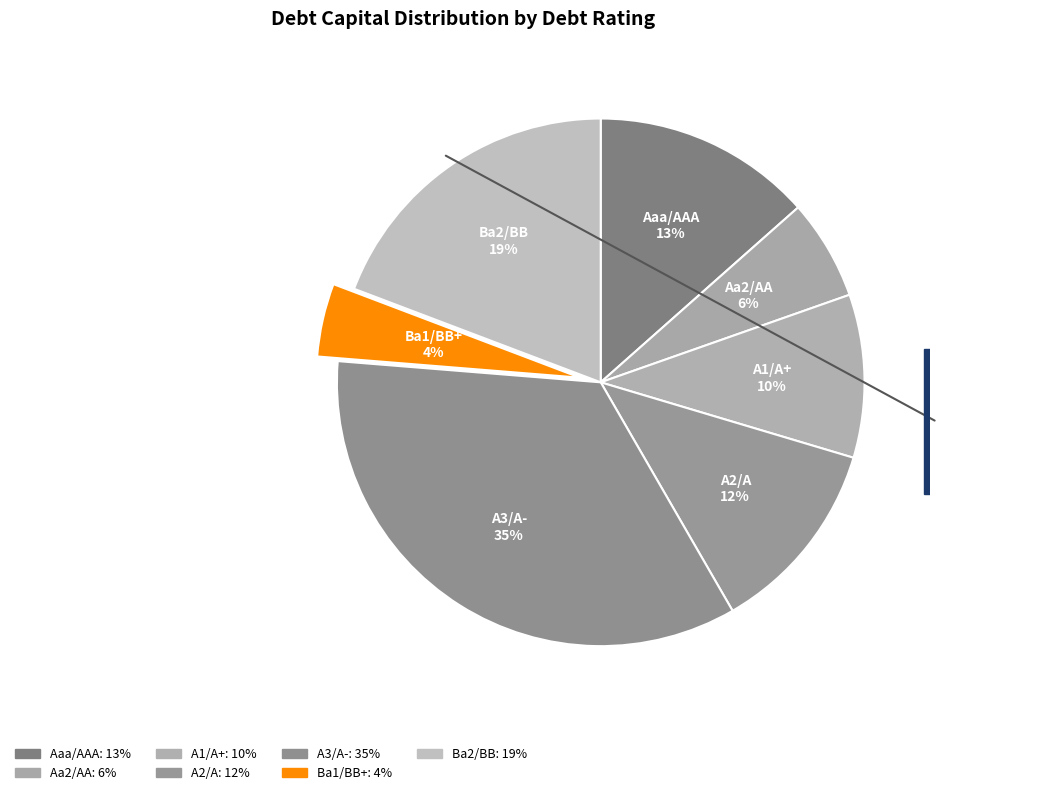

How many slices are in this pie chart?

7